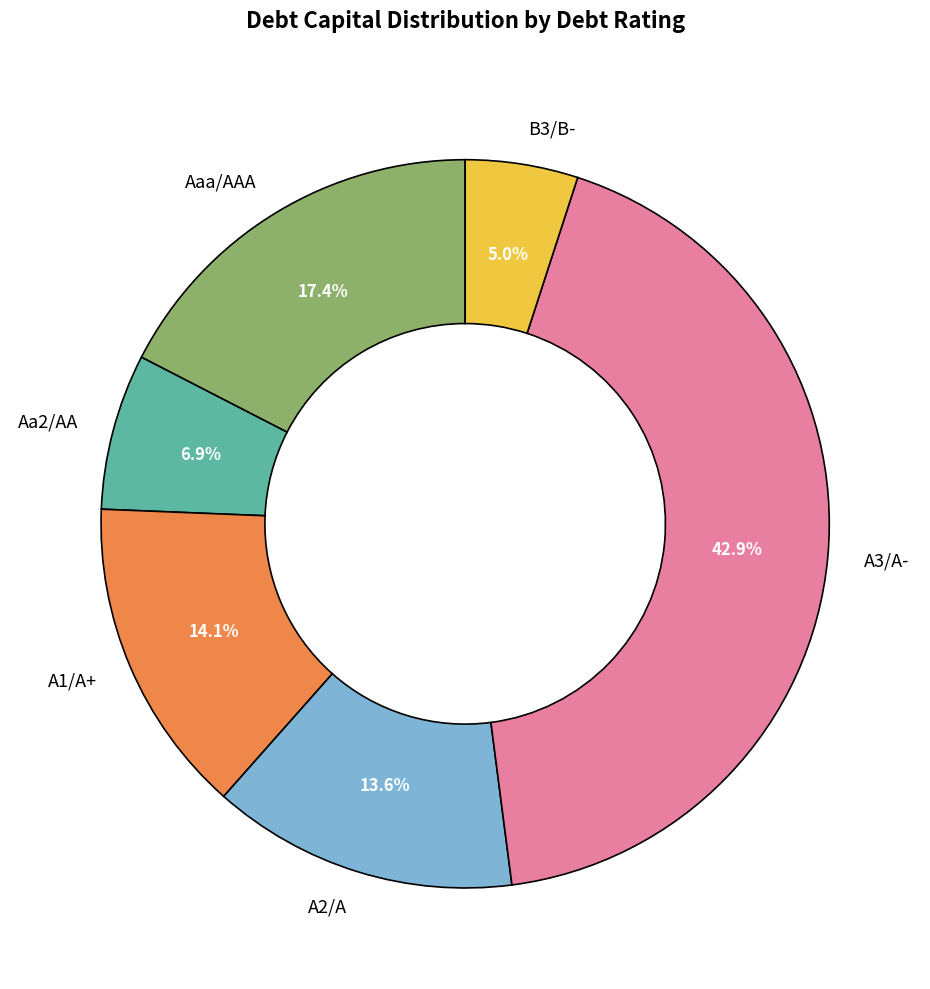

What is the smallest slice in the pie chart?

B3/B-